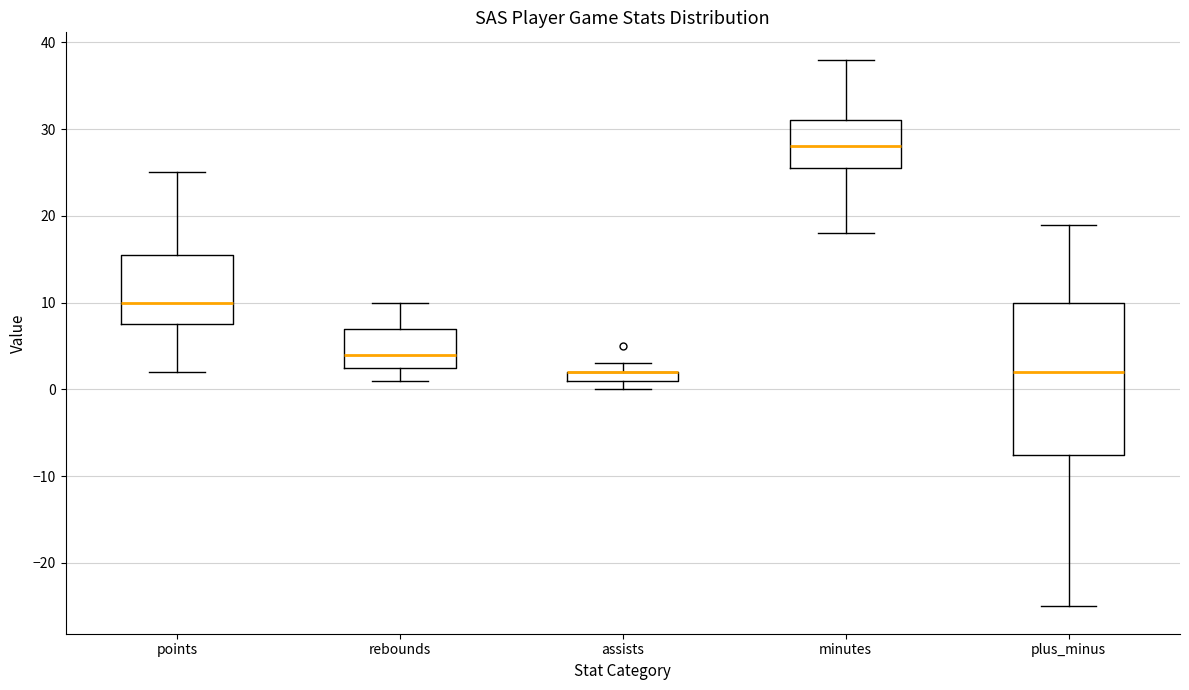

Where is the upper edge of the box for assists on the y-axis? The values are not printed on the chart, so give them approximately, as read against the axis.

2